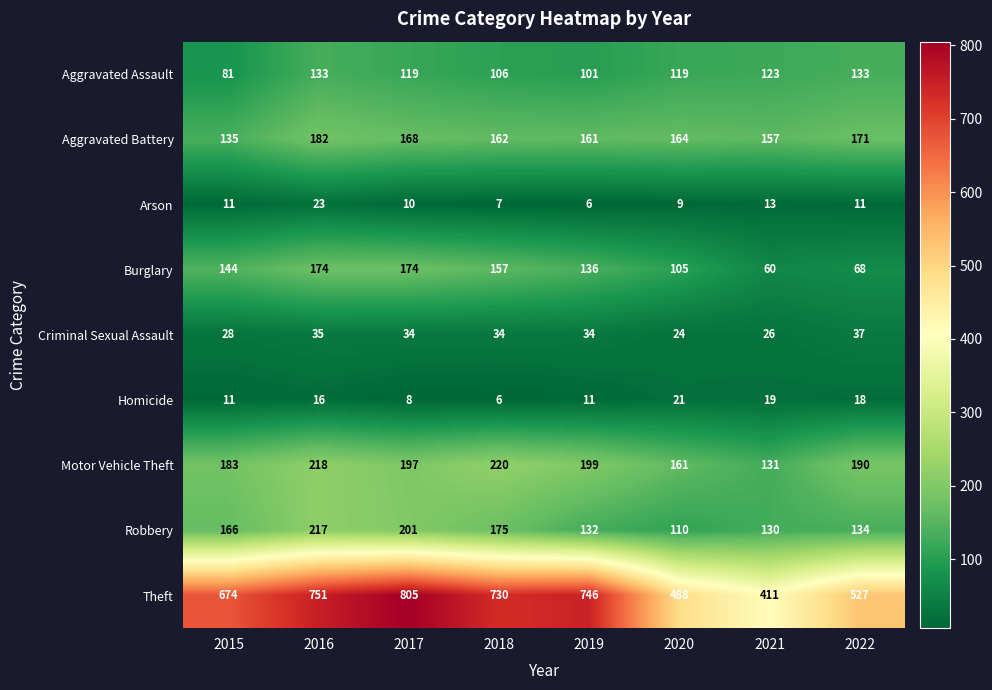

Count the number of categories in the chart.

8